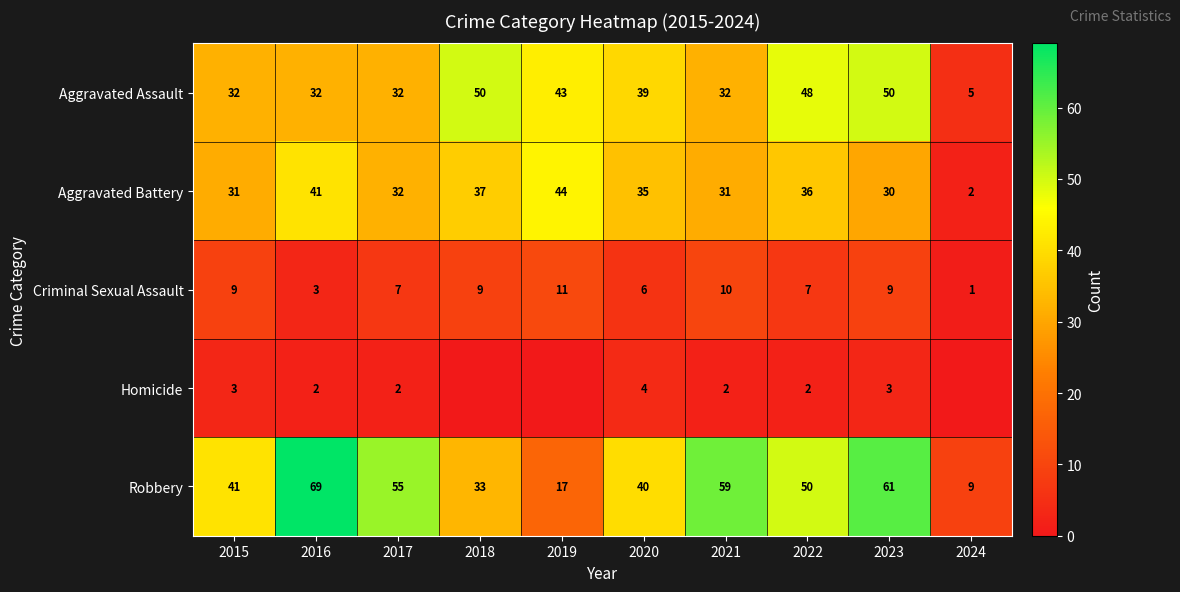

At how many categories does at least one series exceed 43?

7